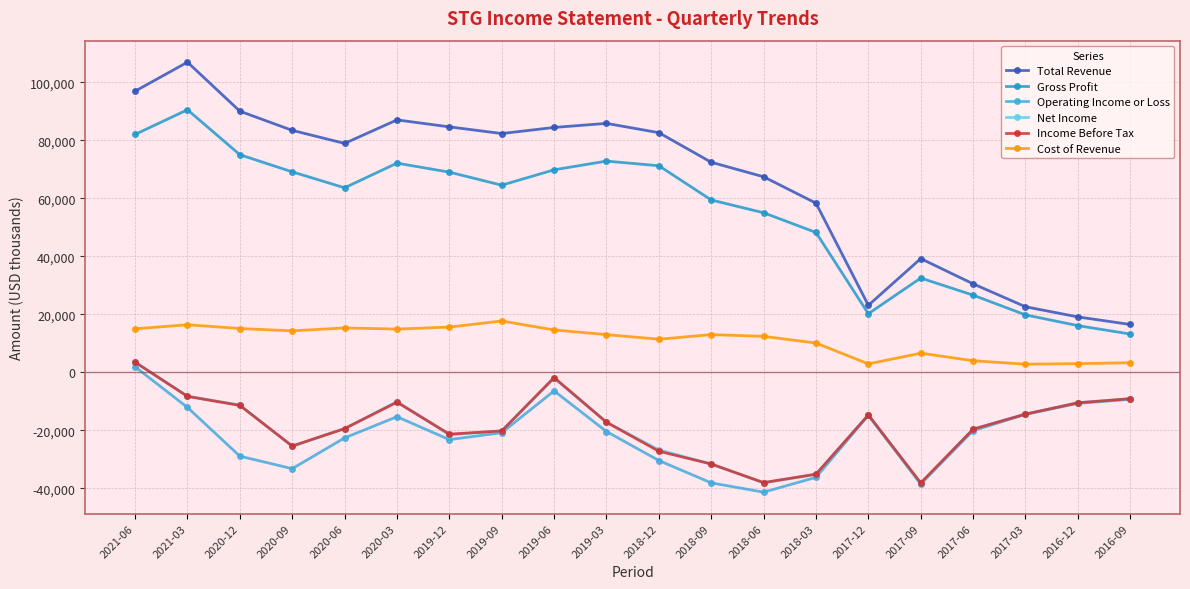

Is the value of Operating Income or Loss at 2021-03 greater than the value of Total Revenue at 2018-03?

No